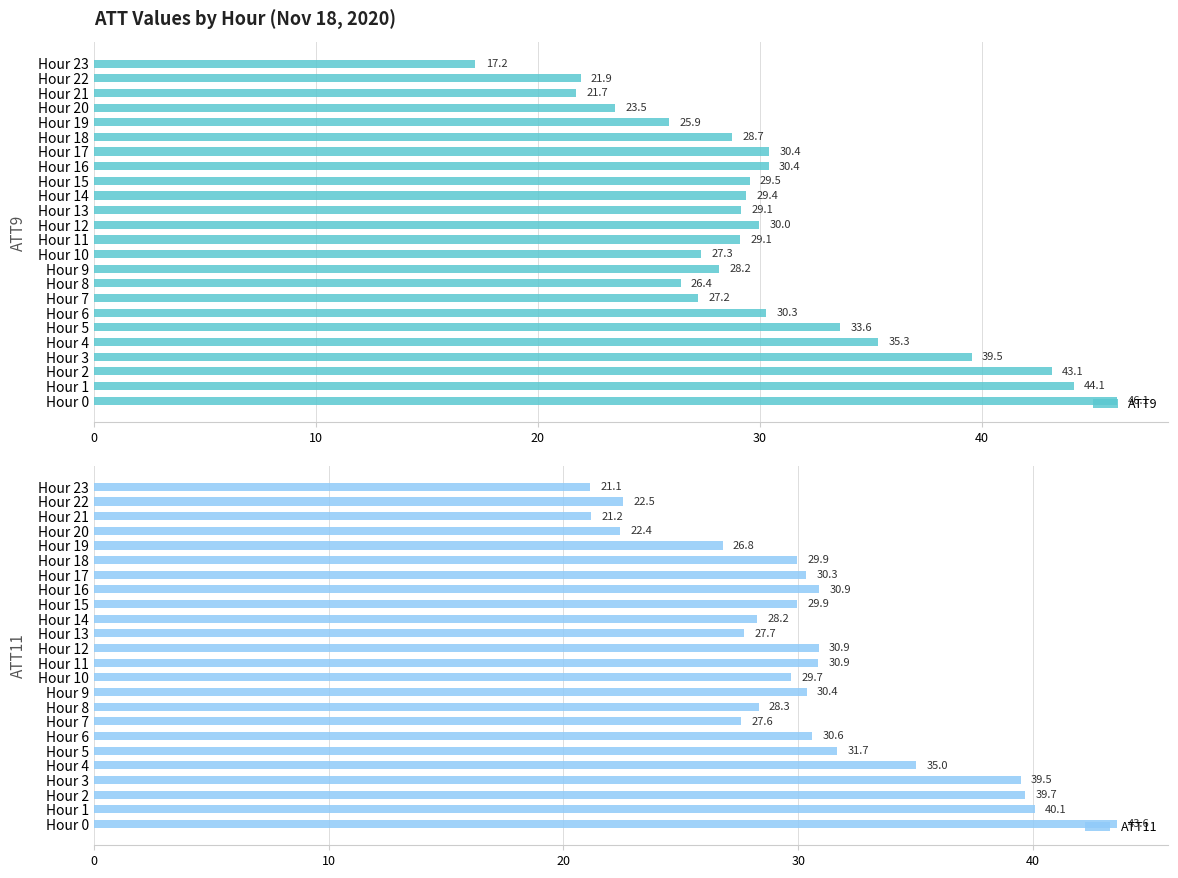

Are the bars grouped side by side (vs. stacked)?

Yes